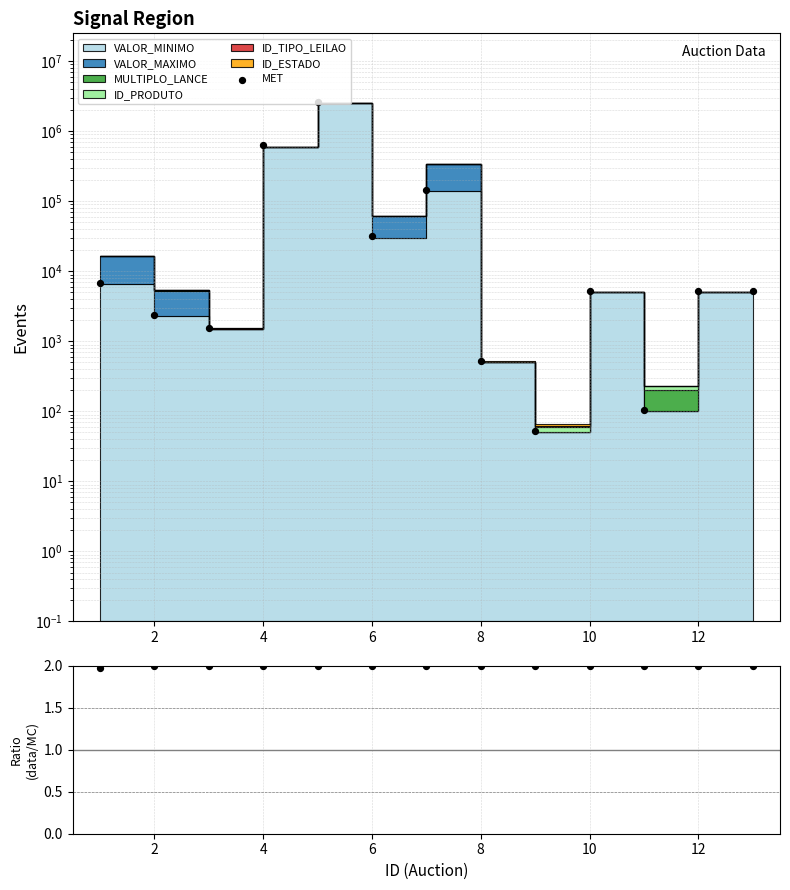

Which series contains the highest Y value?

MET